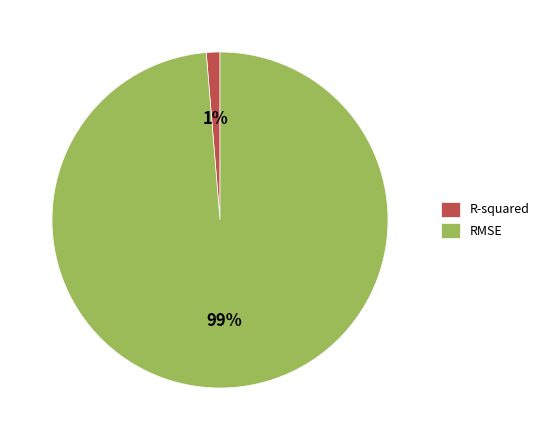

Count the number of slices in the pie.

2